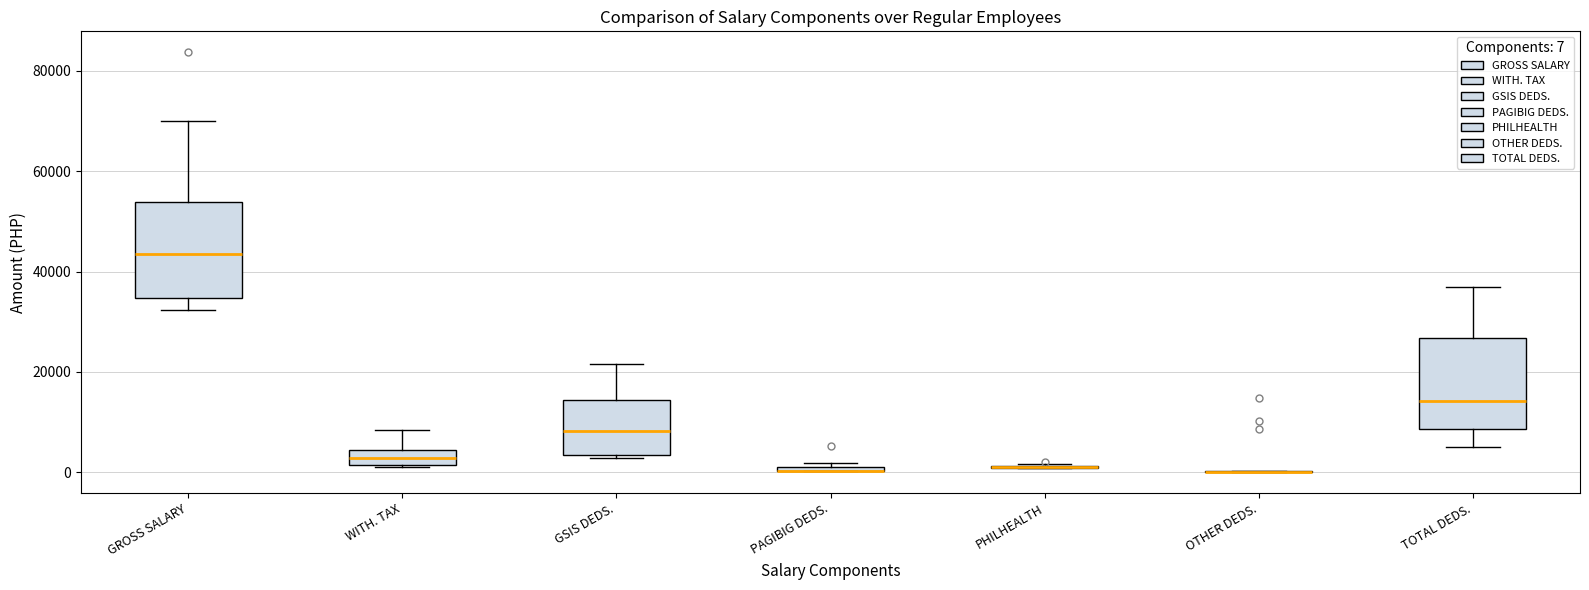

Where is the upper edge of the box for PAGIBIG DEDS. on the y-axis? The values are not printed on the chart, so give them approximately, as read against the axis.

2000